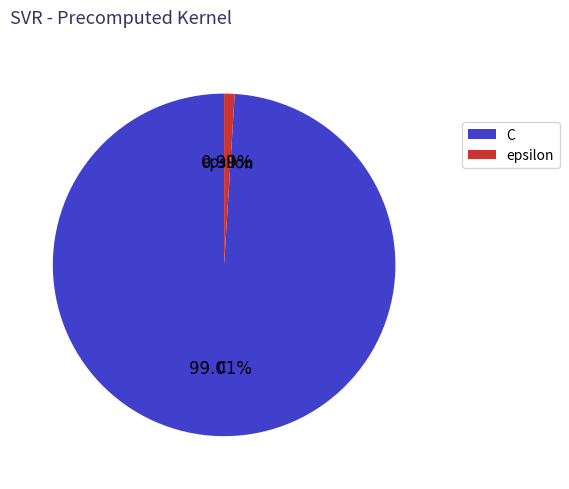

How many slices are in this pie chart?

2